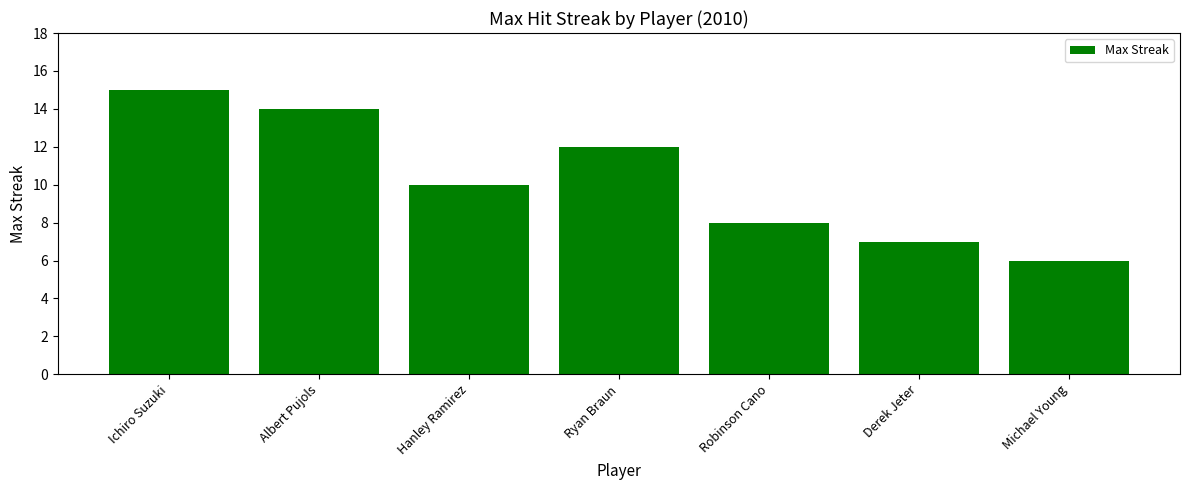

What is the difference between the maximum and minimum values?

9